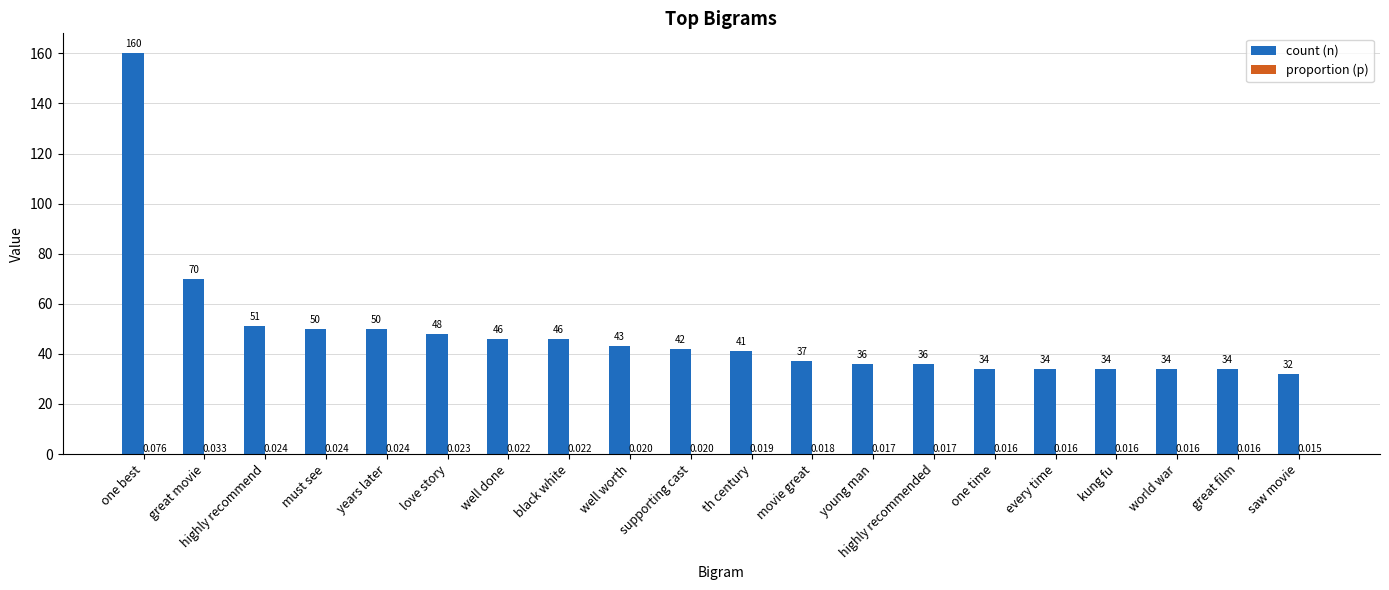

Between one best and highly recommend, which series saw the biggest shift?

count (n)